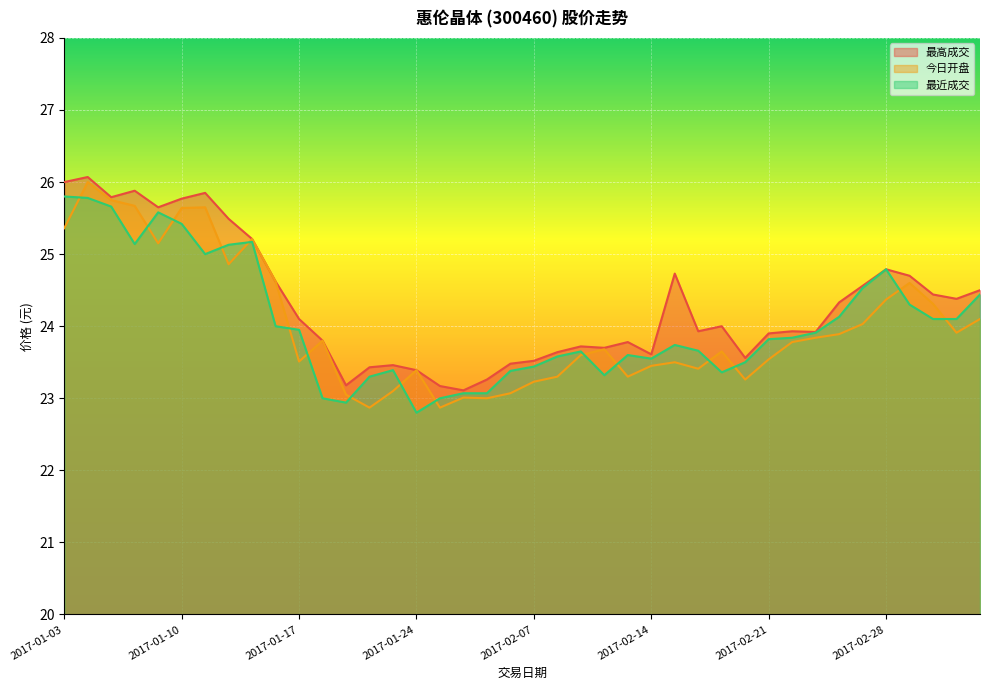

What is the greatest value displayed?

26.1